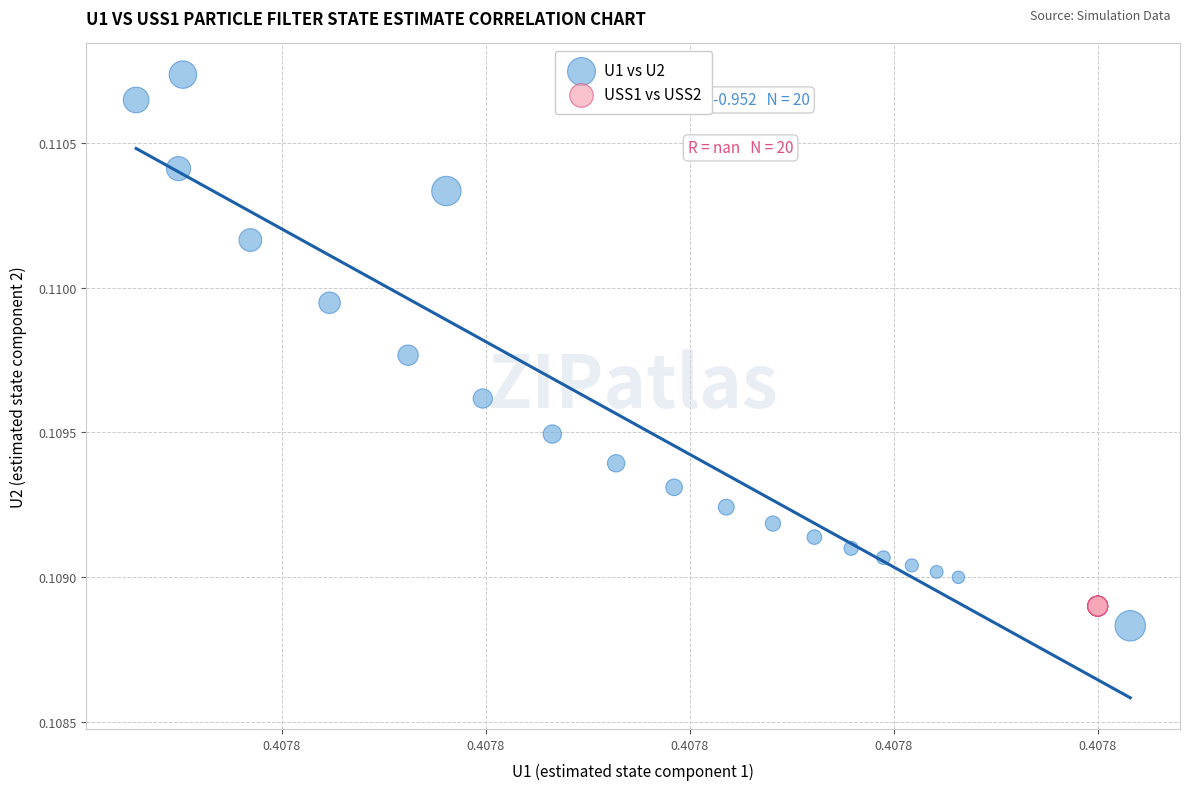

Which series contains the highest Y value?

U1 vs U2